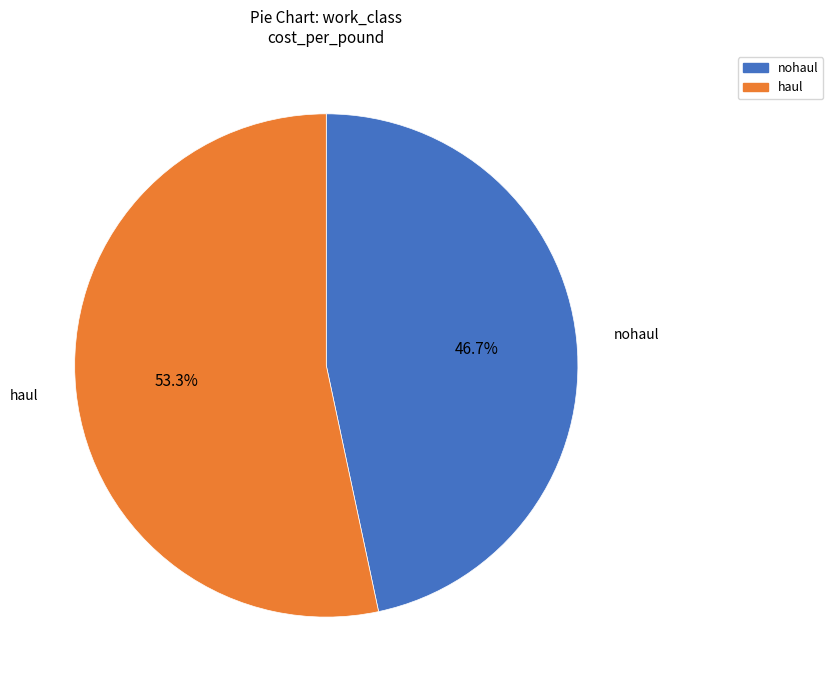

What is the total percentage of nohaul and haul?

100.0%